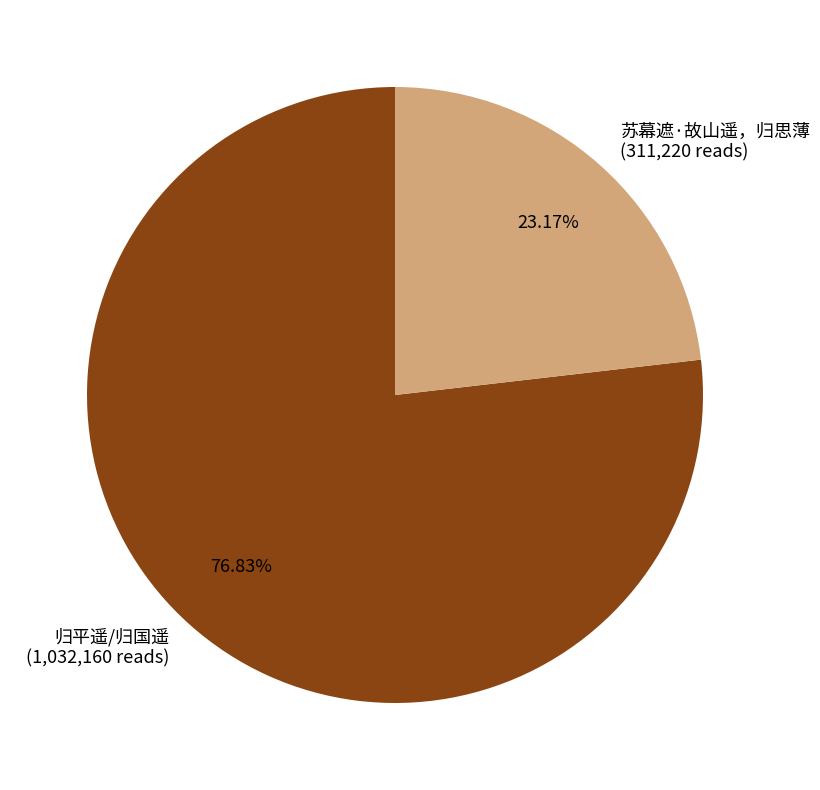

Which has a higher value, 归平遥/归国遥 or 苏幕遮·故山遥，归思薄?

归平遥/归国遥